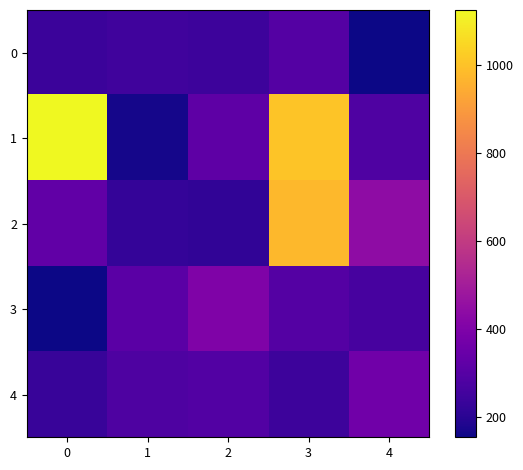

Rank the series by their maximum value, from lowest to highest.

0, 4, 3, 2, 1